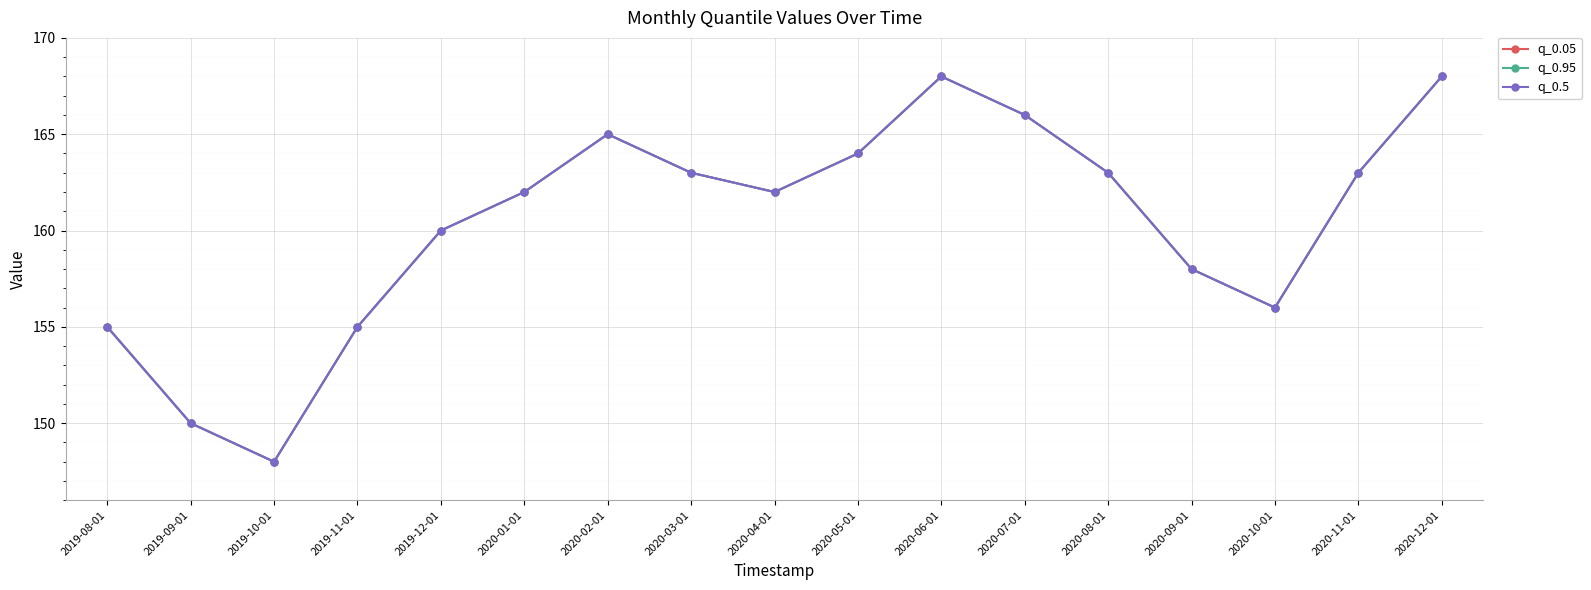

What is the difference between the q_0.95 values at 2020-09-01 and 2020-08-01?

5